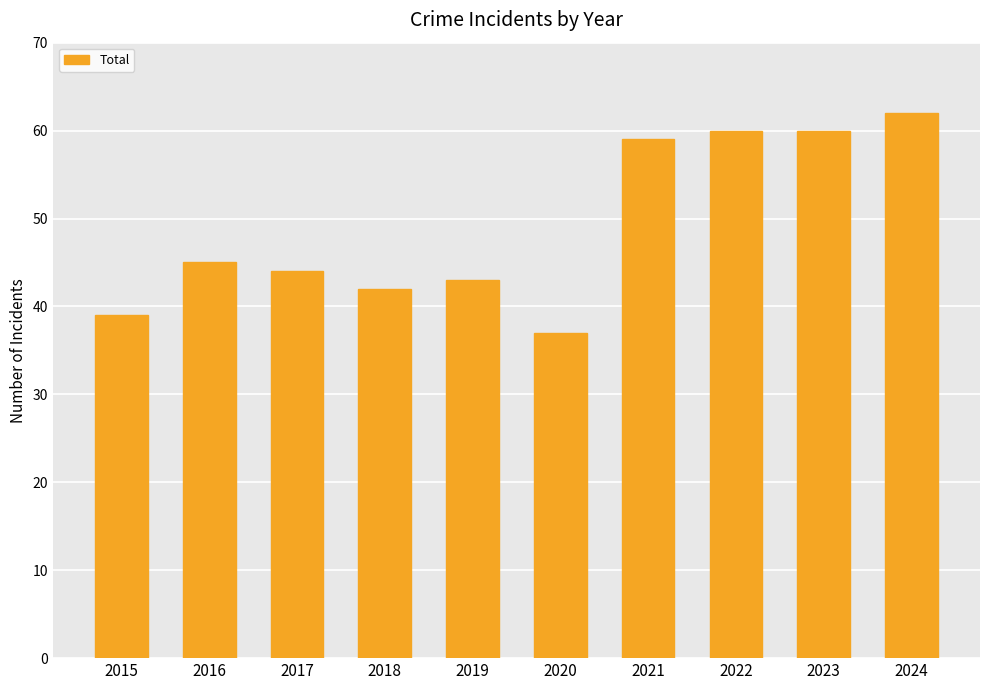

What is the value of the 10th bar from the left?

62